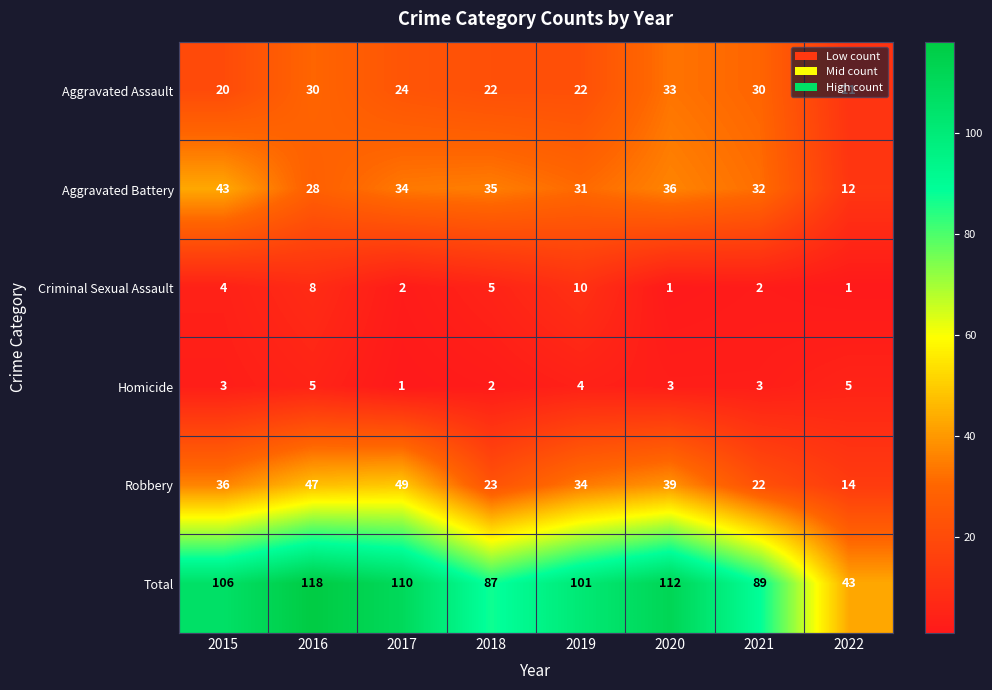

What is the sum of the Robbery values at 2018 and 2015?

59